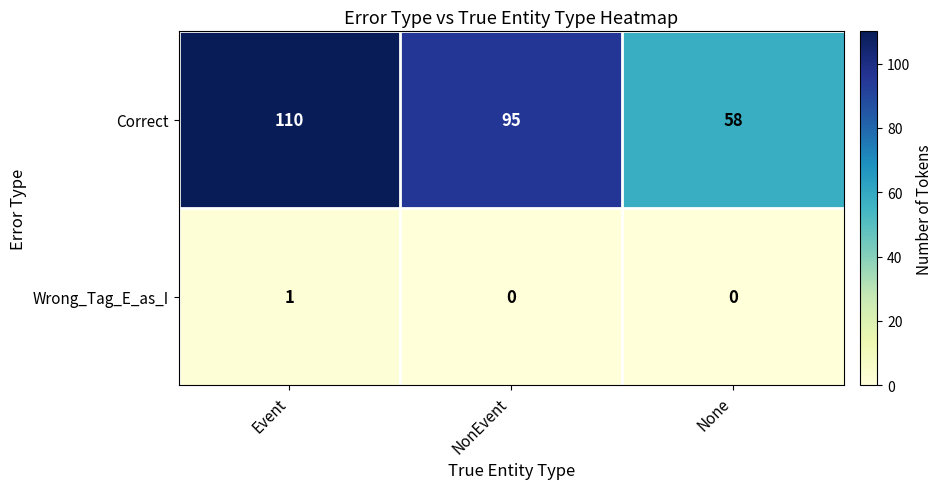

True or false: Correct has a value of 110 at Event.

True